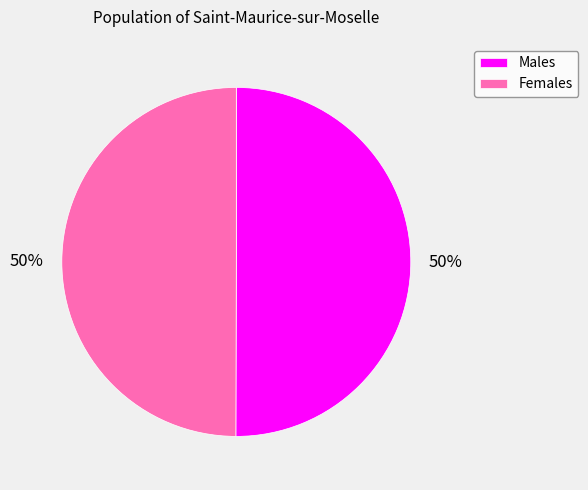

To the nearest percent, what is the combined percentage of Females and Males?

100%